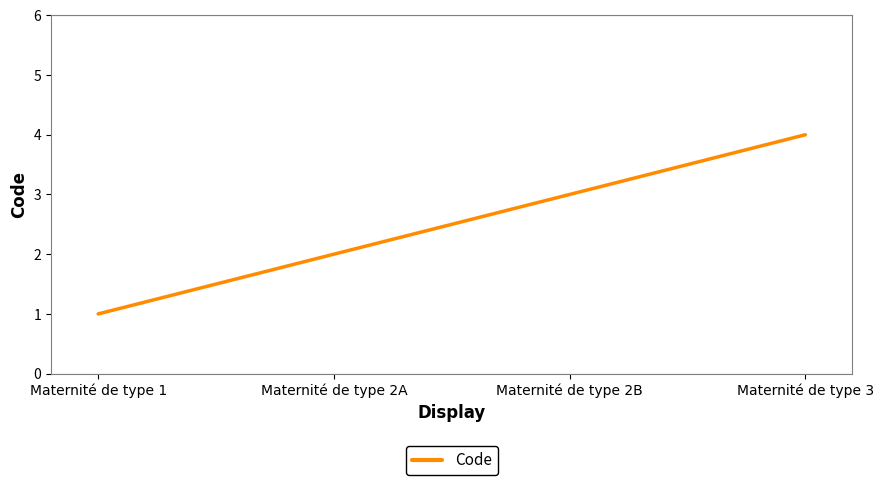

At which category does the chart reach its minimum across all series?

Maternité de type 1